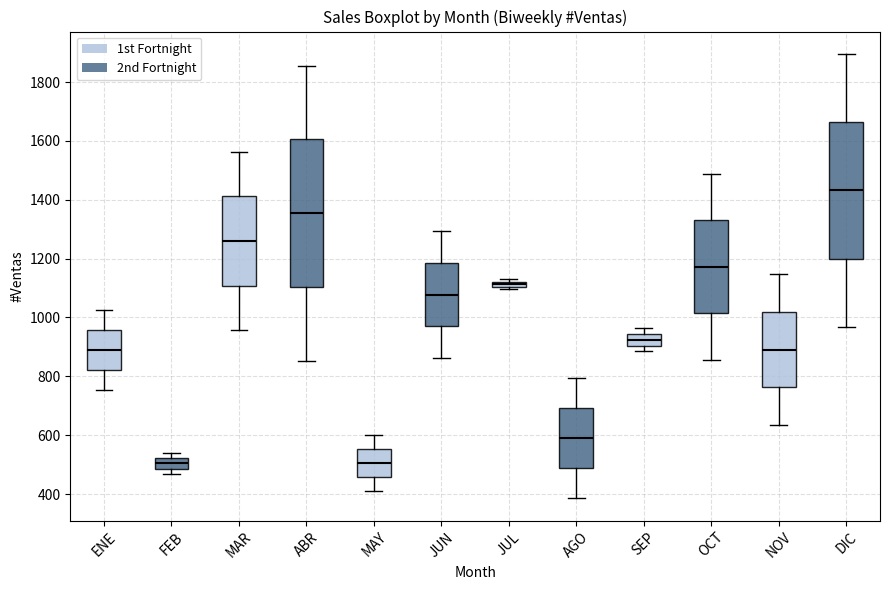

Comparing the boxes themselves (not the whiskers), which one is the tallest?

ABR